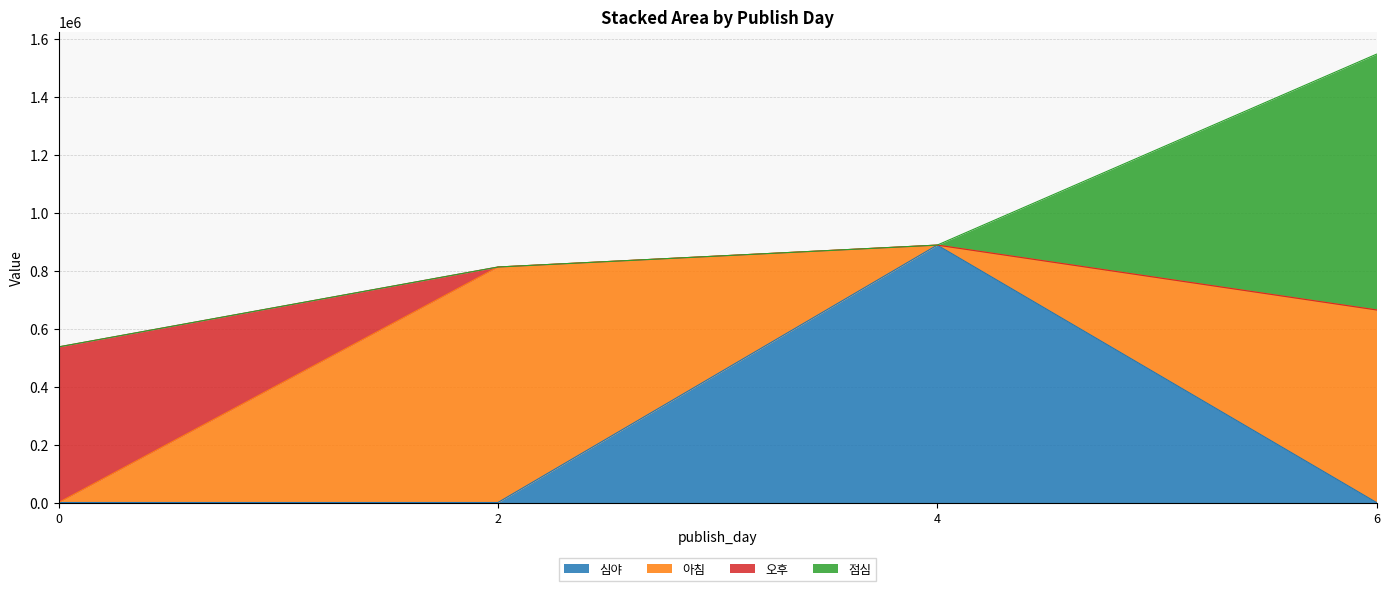

What is the difference between the maximum and minimum values in the 오후 series?

537443